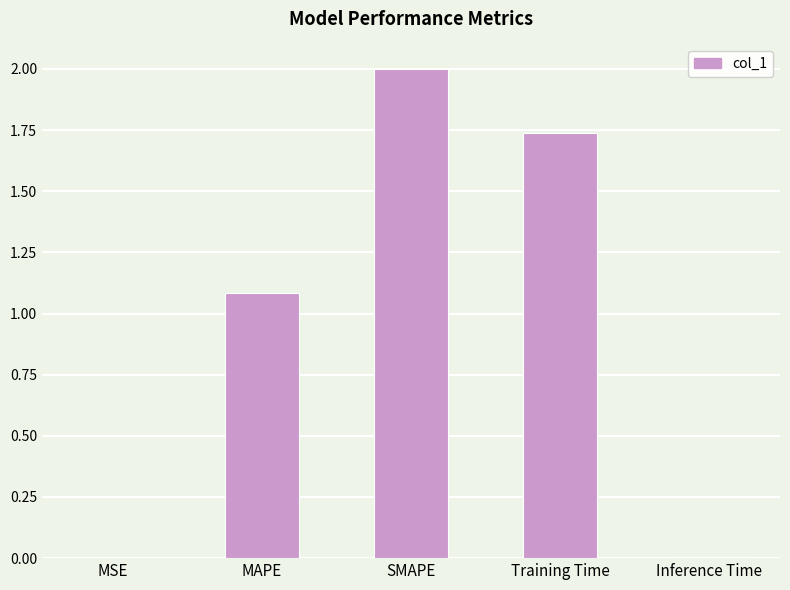

Which has a higher value, SMAPE or Inference Time?

SMAPE